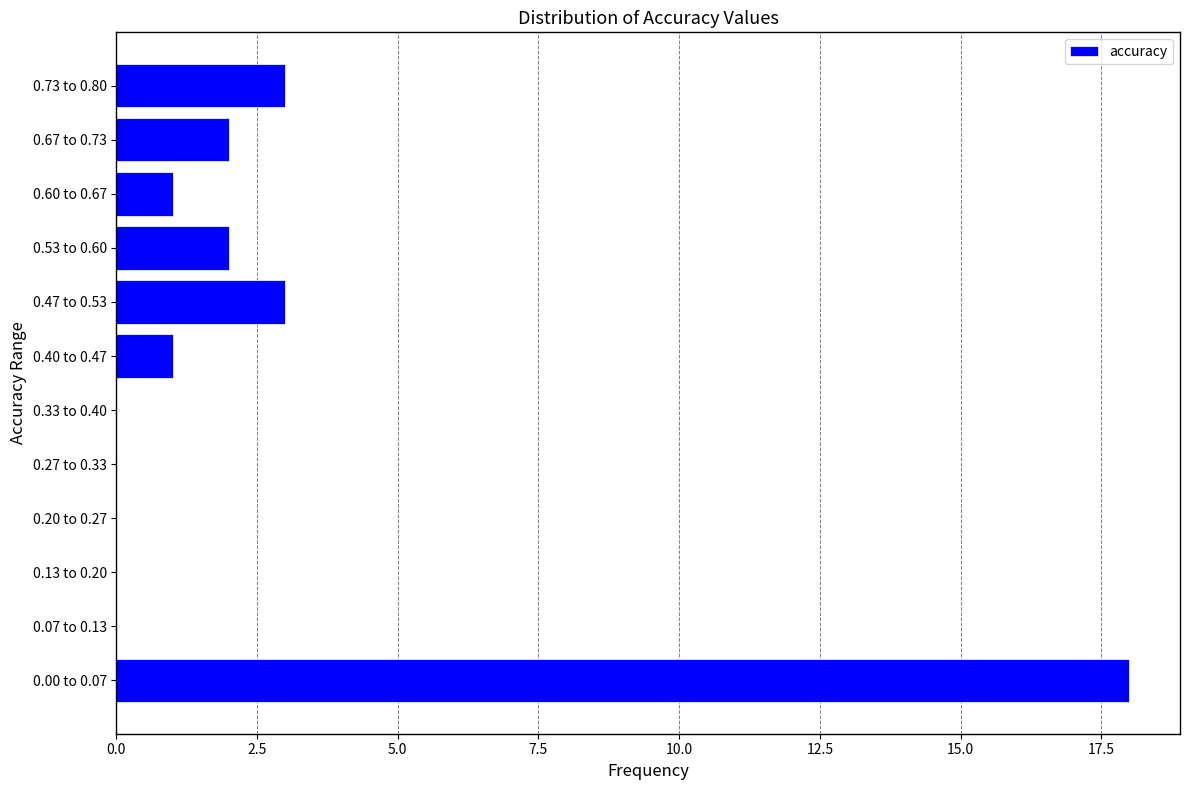

Reading bottom to top, transcribe all the data shown in this chart.

0.00 to 0.07=18	0.07 to 0.13=0	0.13 to 0.20=0	0.20 to 0.27=0	0.27 to 0.33=0	0.33 to 0.40=0	0.40 to 0.47=1	0.47 to 0.53=3	0.53 to 0.60=2	0.60 to 0.67=1	0.67 to 0.73=2	0.73 to 0.80=3